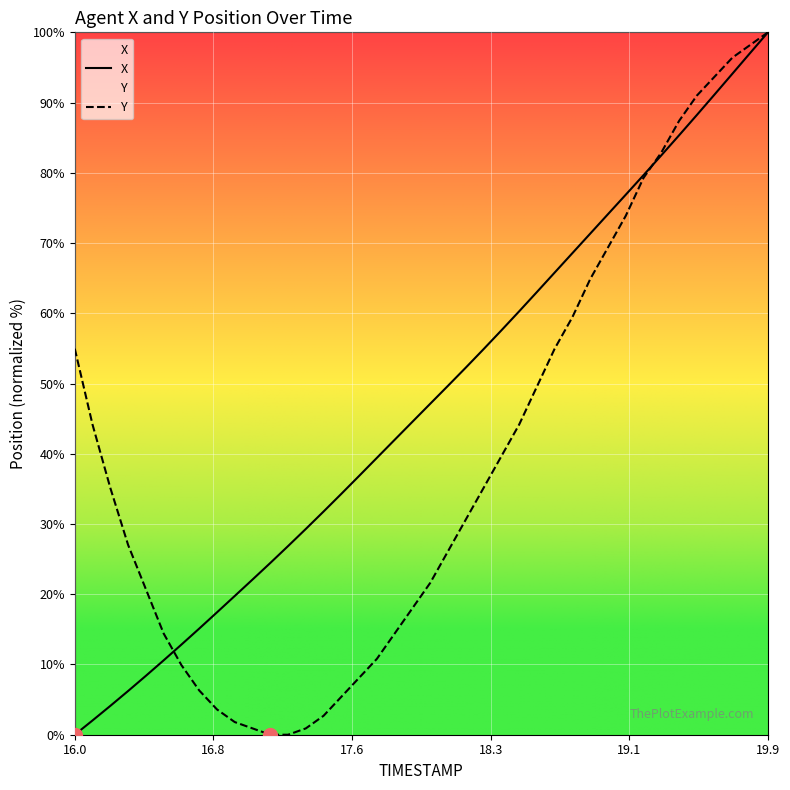

How many data points in Y are less than 35?

20